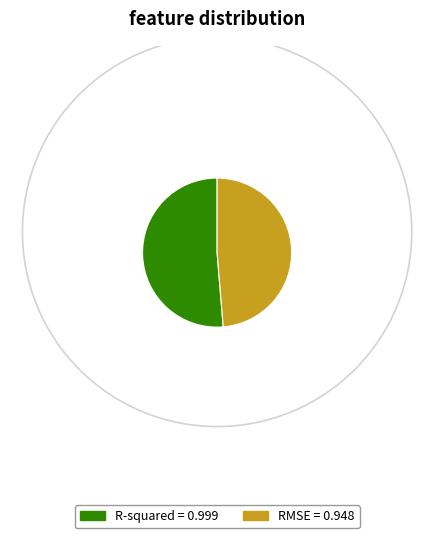

Is it true that RMSE is 61% of the pie?

False